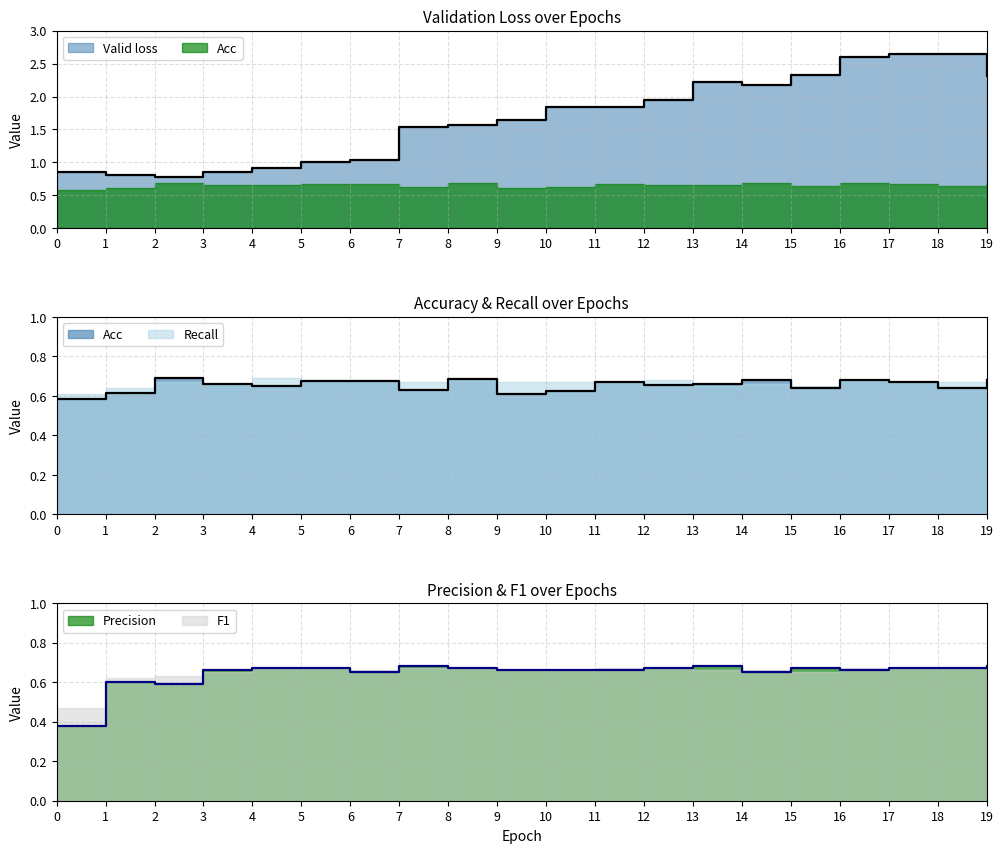

After their last crossing, which series has the higher values: Acc or Precision?

Acc